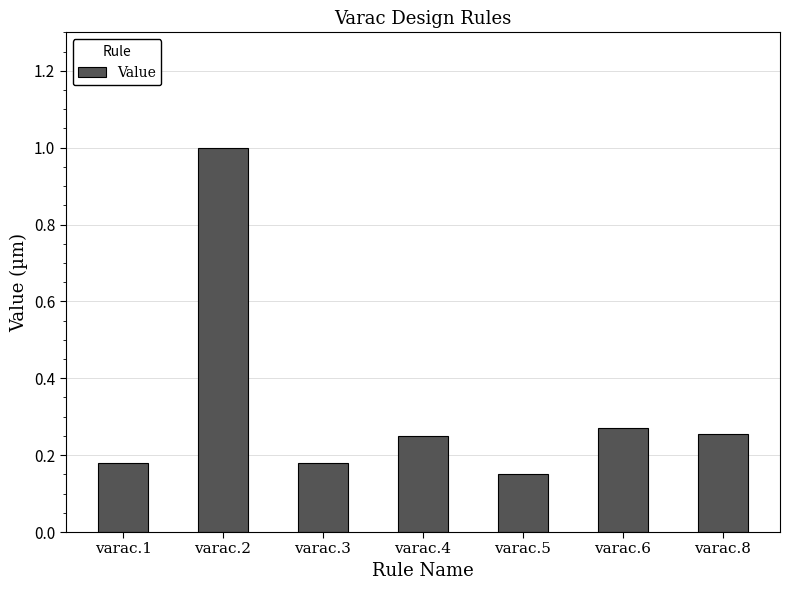

What is the difference between the values at varac.1 and varac.2?

0.8